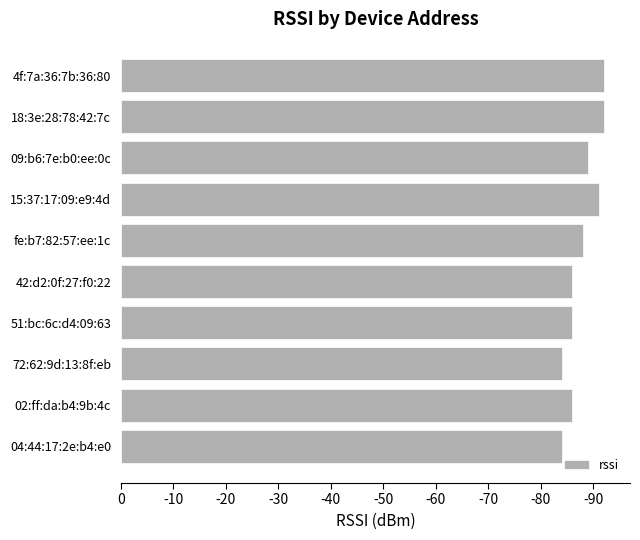

How many data points are above 88?

4